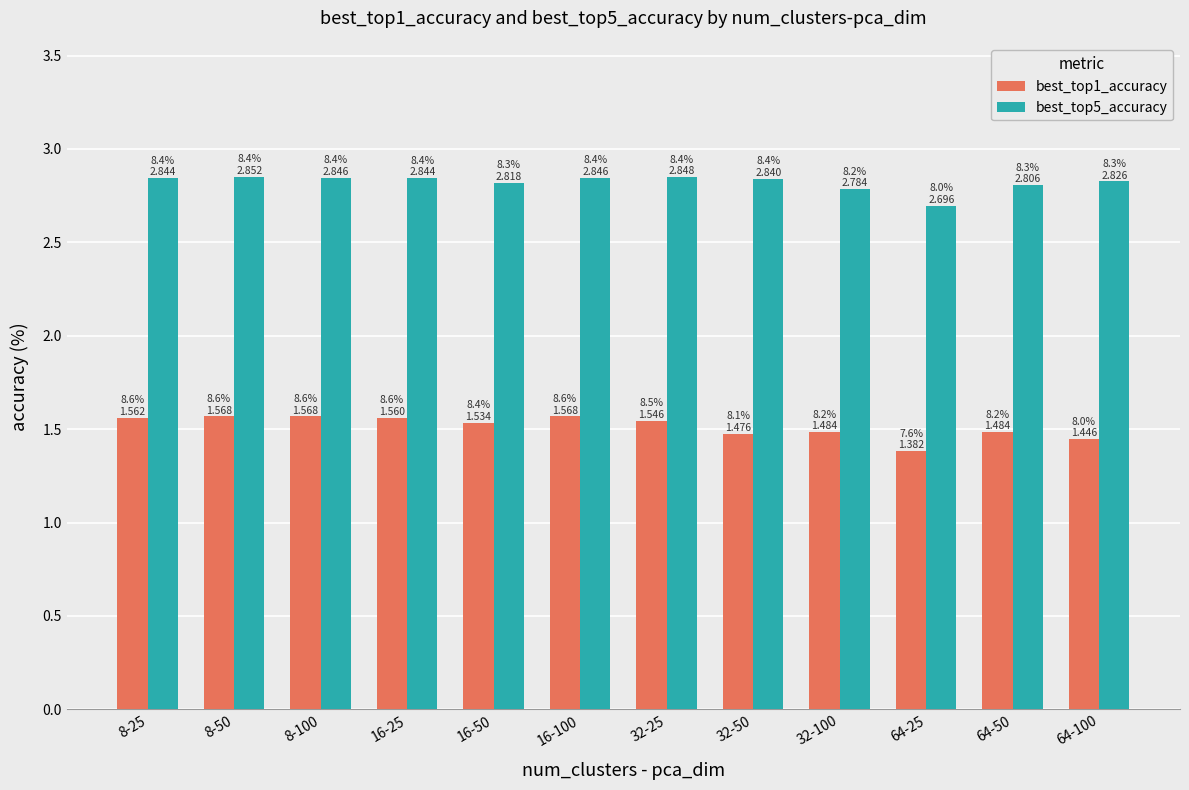

Is it true that best_top5_accuracy equals 2.8 at 64-50?

True